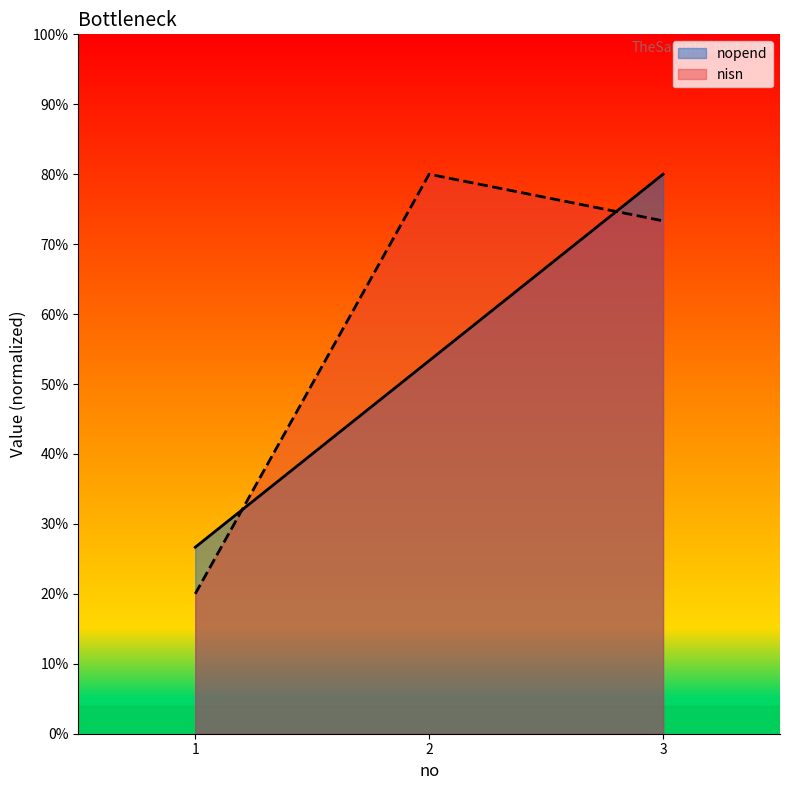

What is the difference between the highest and lowest values at 2?

26.7